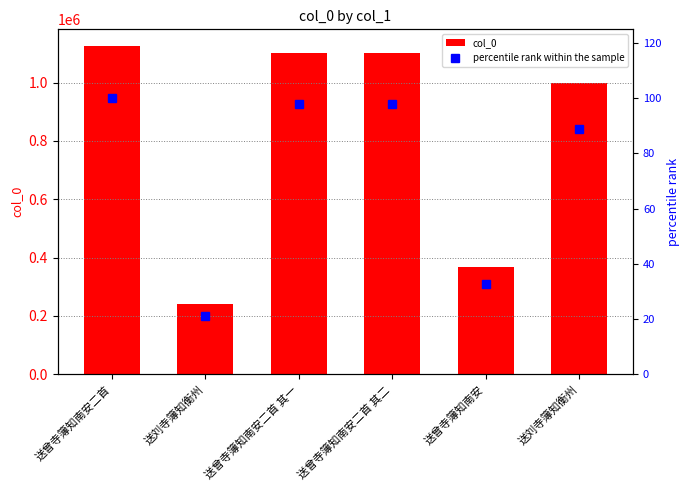

What is the difference between the percentile rank within the sample values at 送曾寺簿知南安二首 其二 and 送曾寺簿知南安二首?

2.2